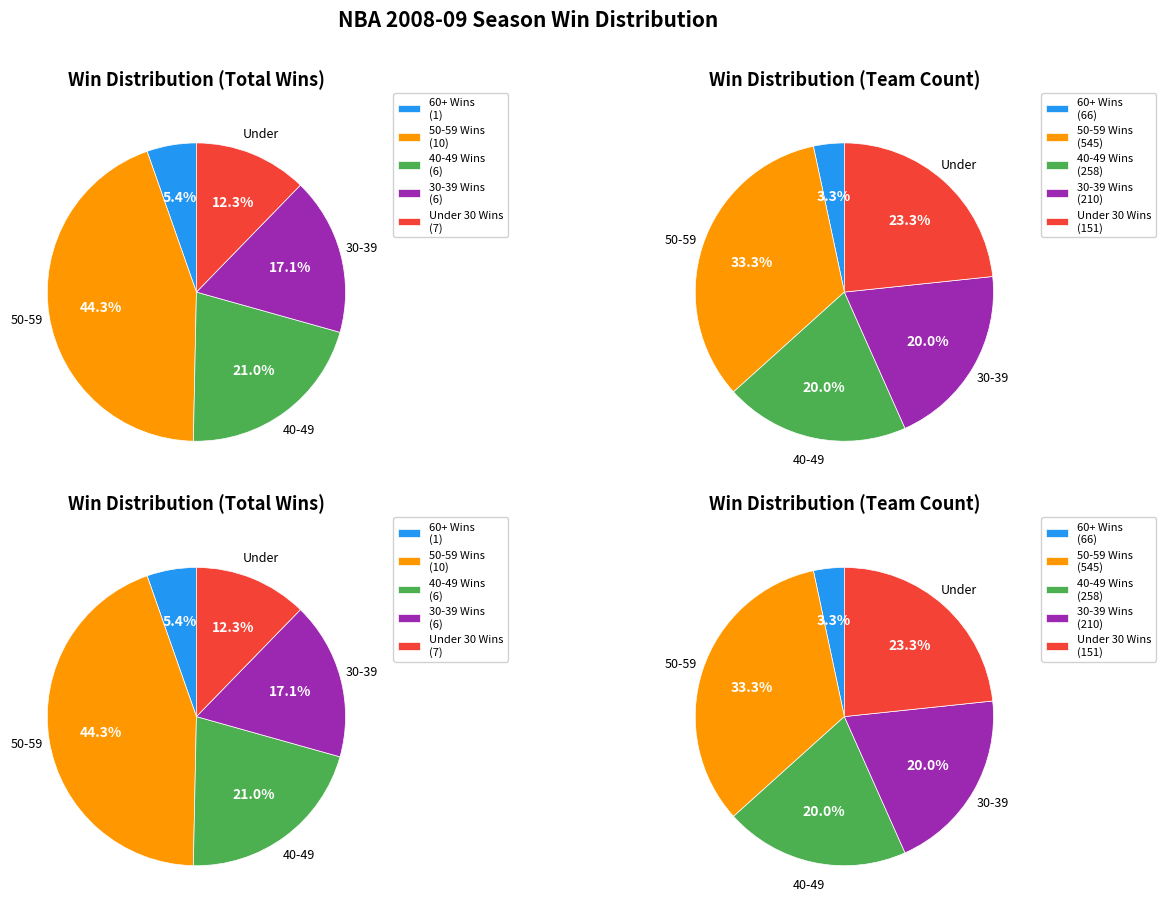

True or false: 7 accounts for 12% of the total.

True